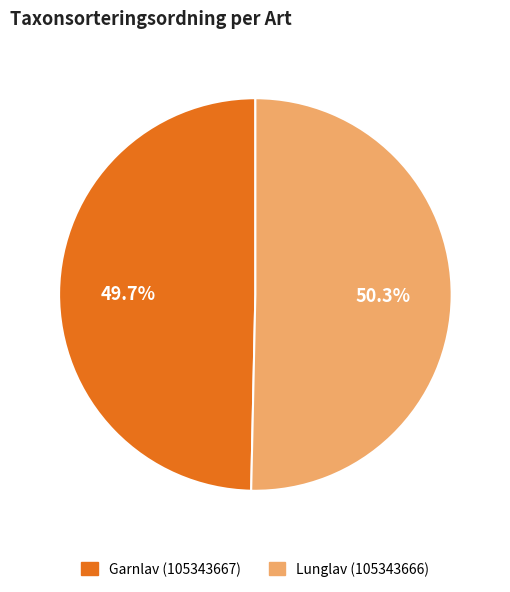

Count the number of slices in the pie.

2